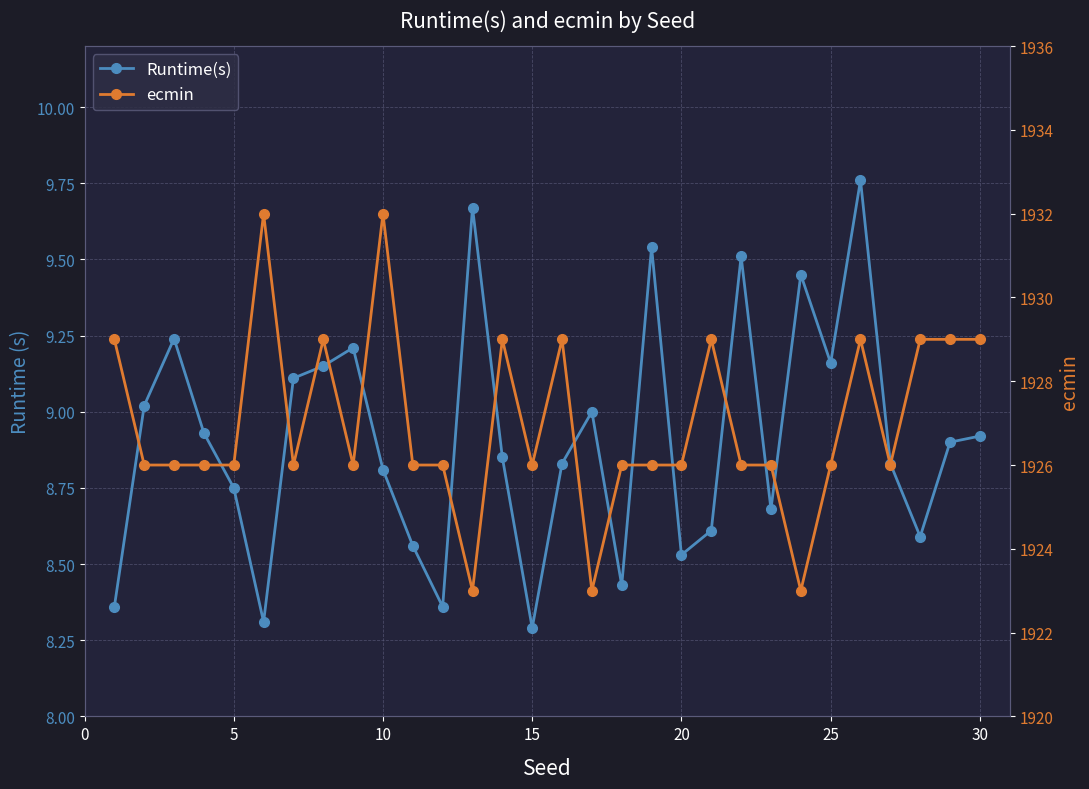

Does the chart display data point markers on the line(s)?

Yes